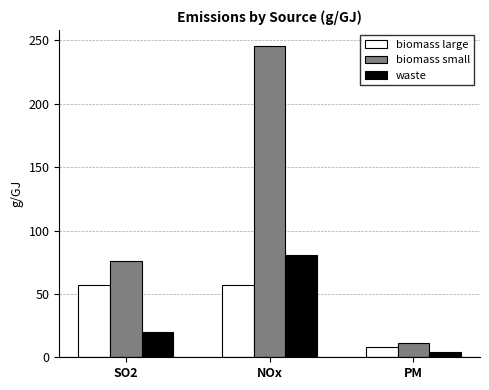

Which series changed the most between SO2 and PM?

biomass small